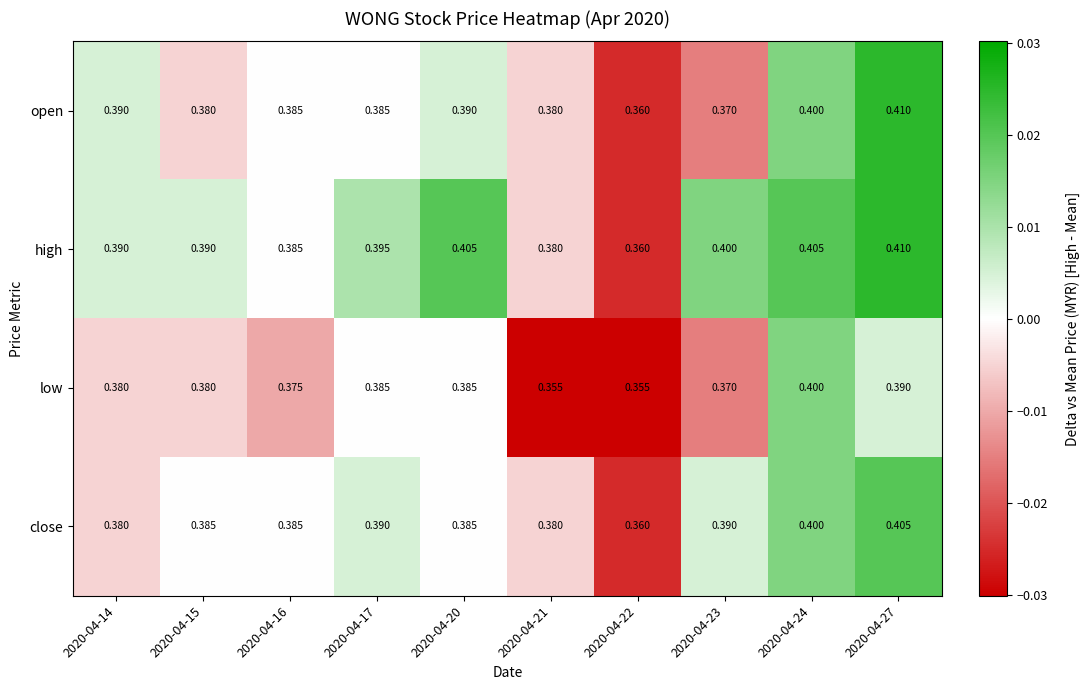

How many distinct data groups are displayed?

4